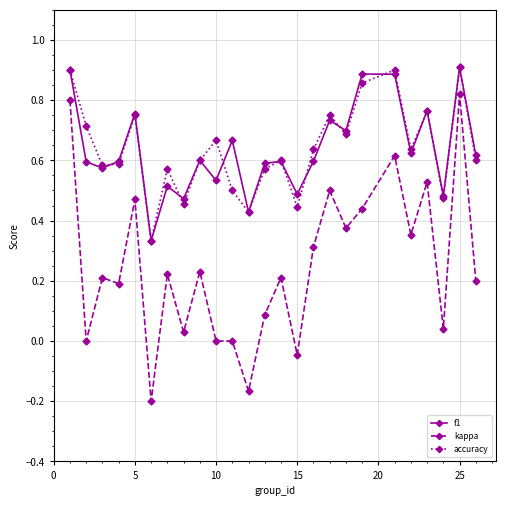

True or false: accuracy has more than 1 interior local peaks.

True